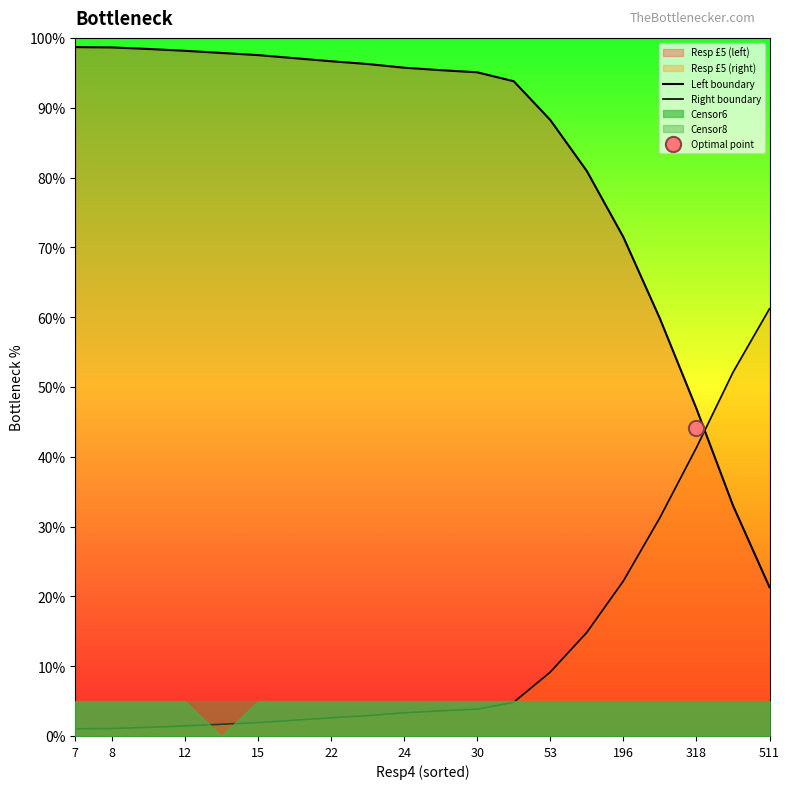

Which series contains the lowest Y value?

Right boundary